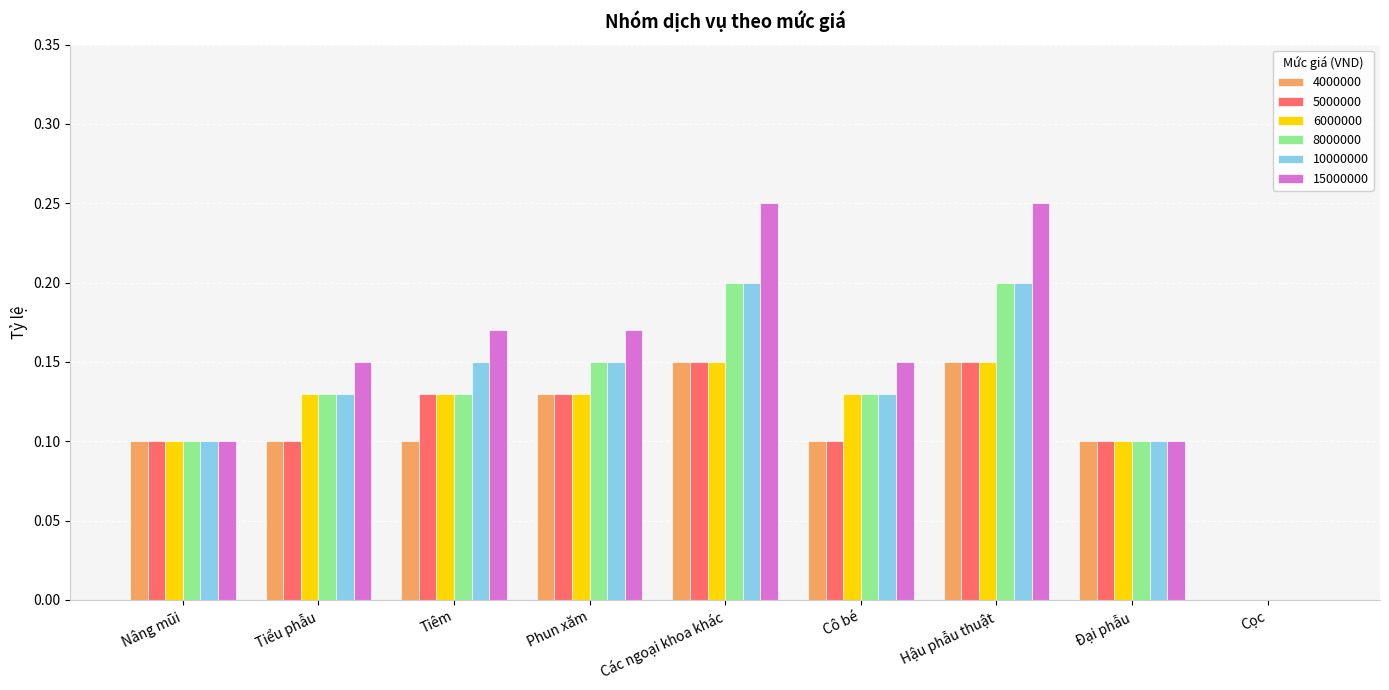

What is the sum of all 4000000 values?

0.9